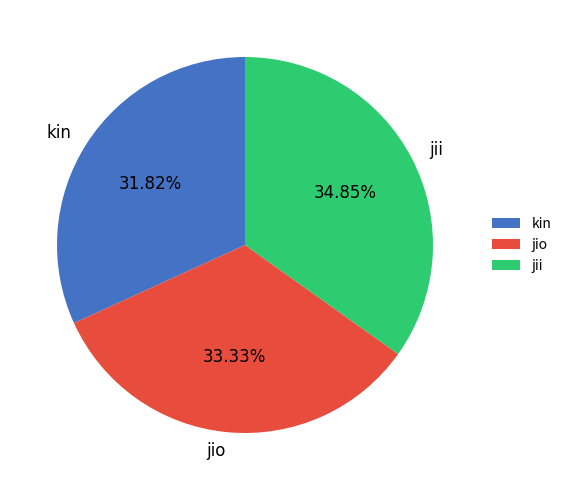

To the nearest percent, what is the average slice percentage?

33%